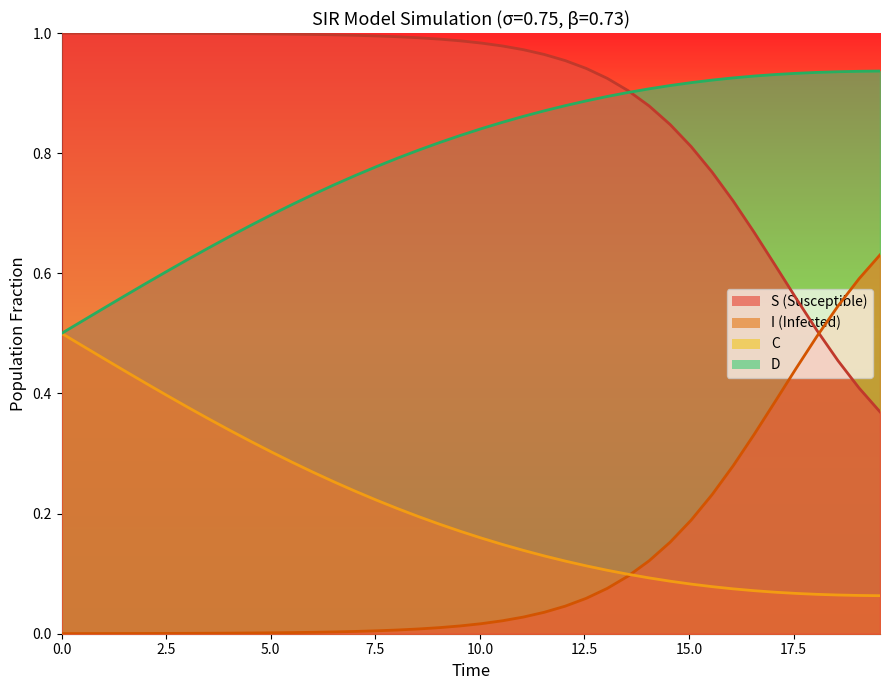

True or false: D has more than 0 interior local peaks.

False